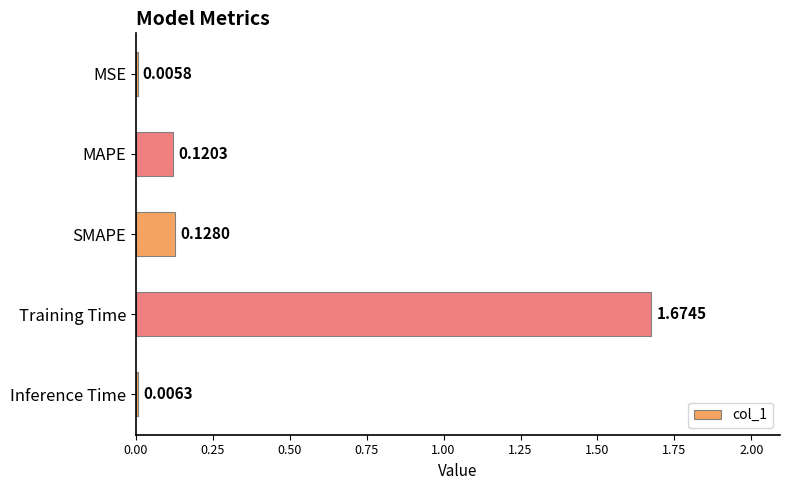

What is the sum of all values?

1.9